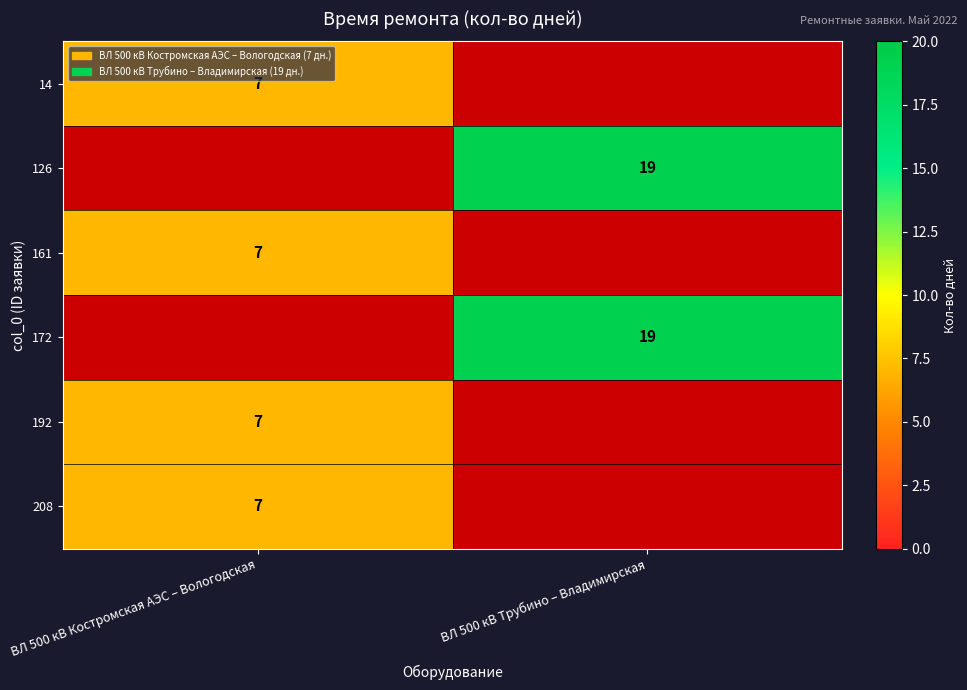

The 192 series shows 7 at ВЛ 500 кВ Костромская АЭС – Вологодская. True or false?

True